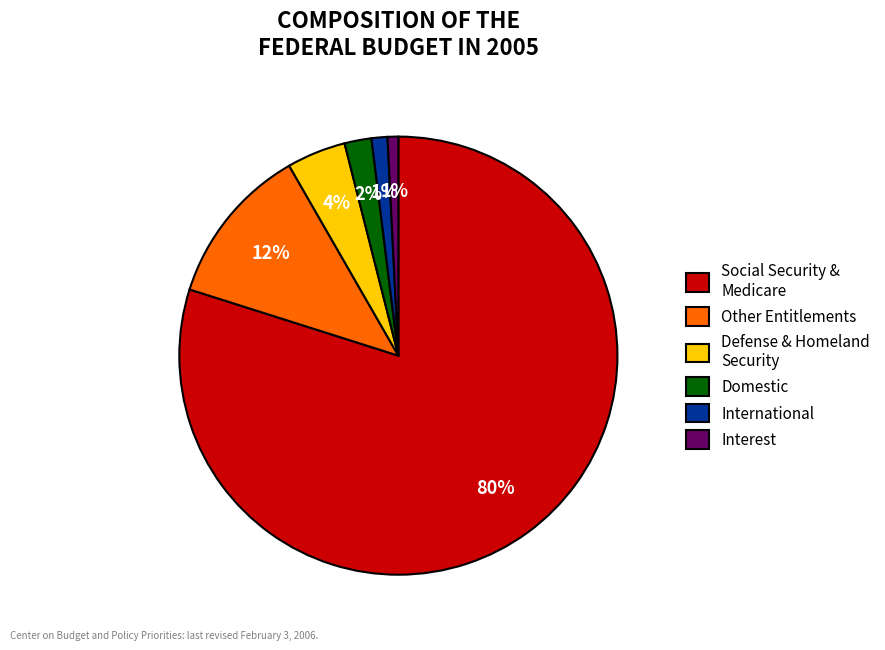

Is it true that International is 1% of the pie?

True